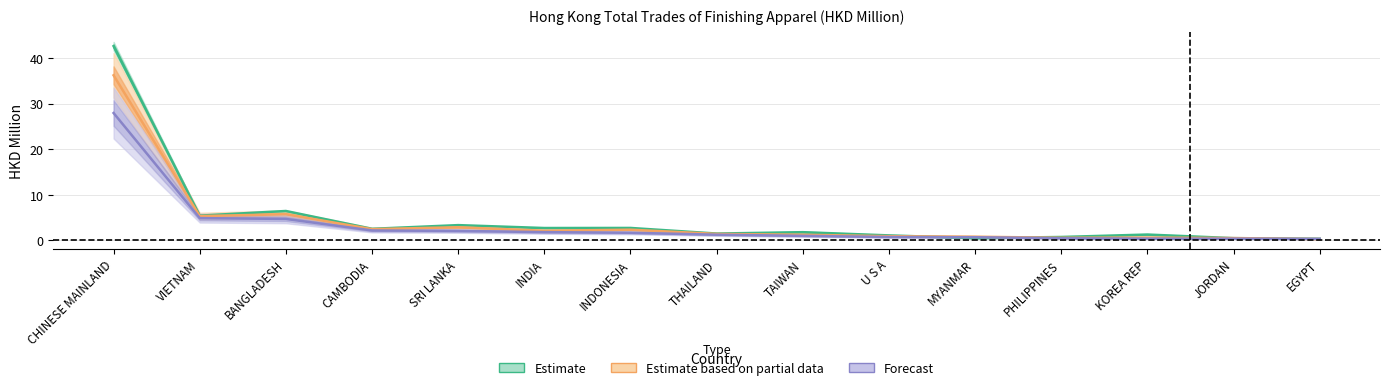

At which label does Estimate based on partial data reach its minimum?

EGYPT